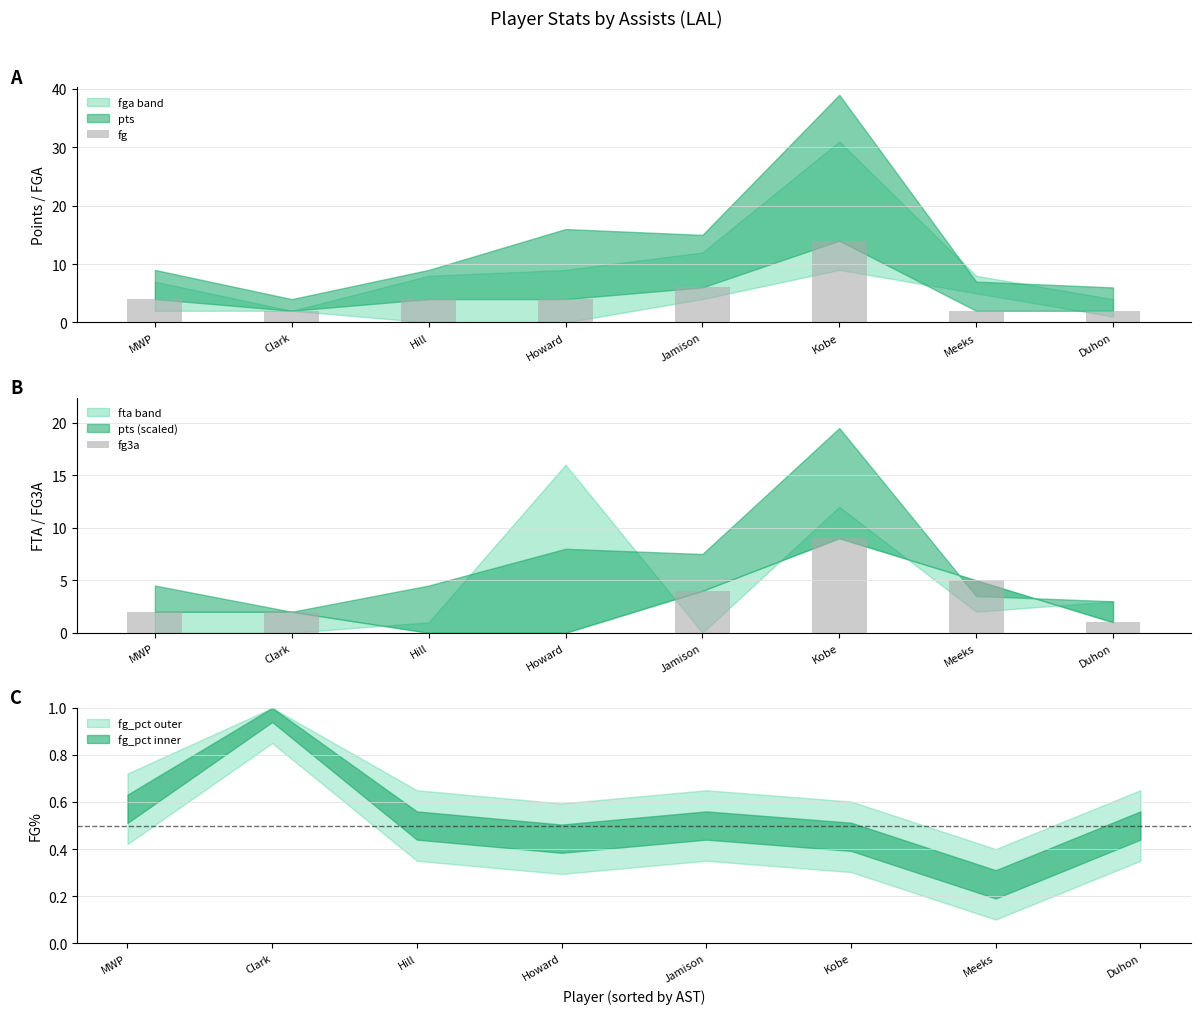

Reading left to right, extract all data points from this chart.

fg: MWP=4	Clark=2	Hill=4	Howard=4	Jamison=6	Kobe=14	Meeks=2	Duhon=2
fg3a: MWP=2	Clark=2	Hill=0	Howard=0	Jamison=4	Kobe=9	Meeks=5	Duhon=1